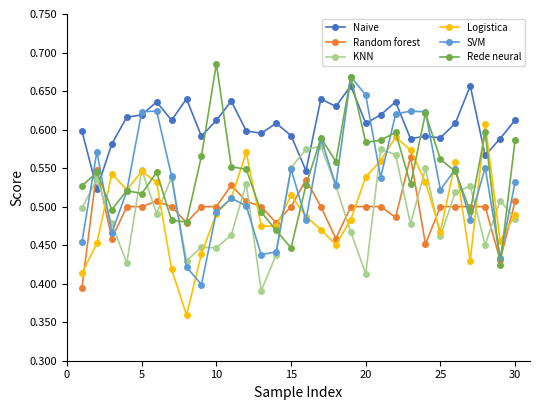

After their last crossing, which series has the higher values: Naive or Rede neural?

Naive